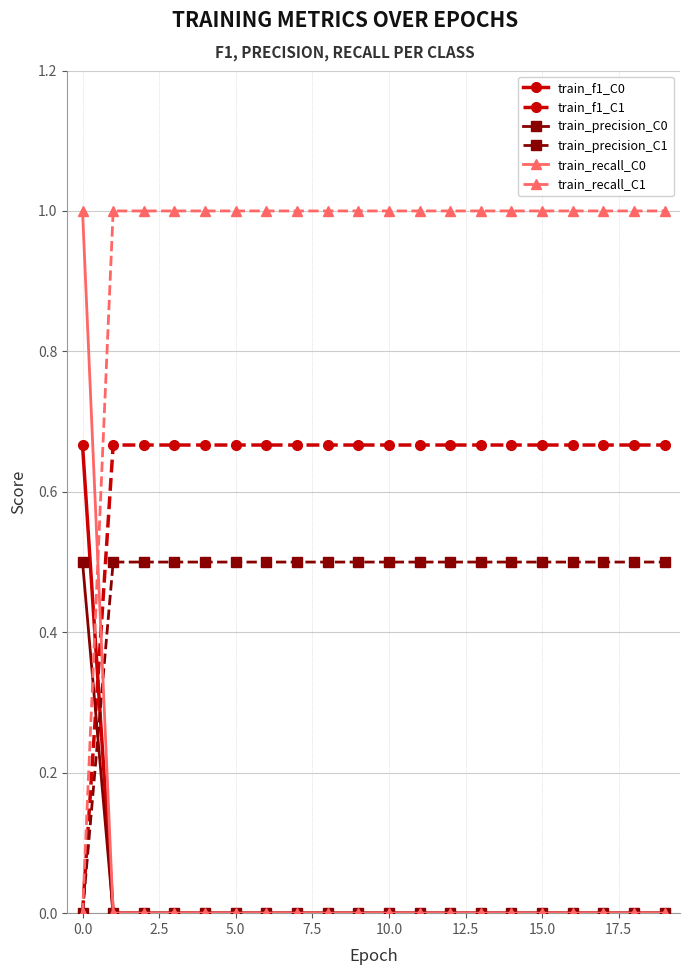

True or false: train_recall_C1 and train_precision_C0 intersect in this chart.

True